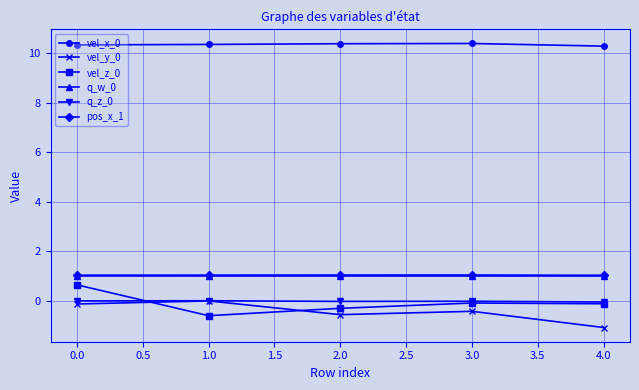

In vel_y_0, how many points are lower than both neighbors (excluding endpoints)?

1